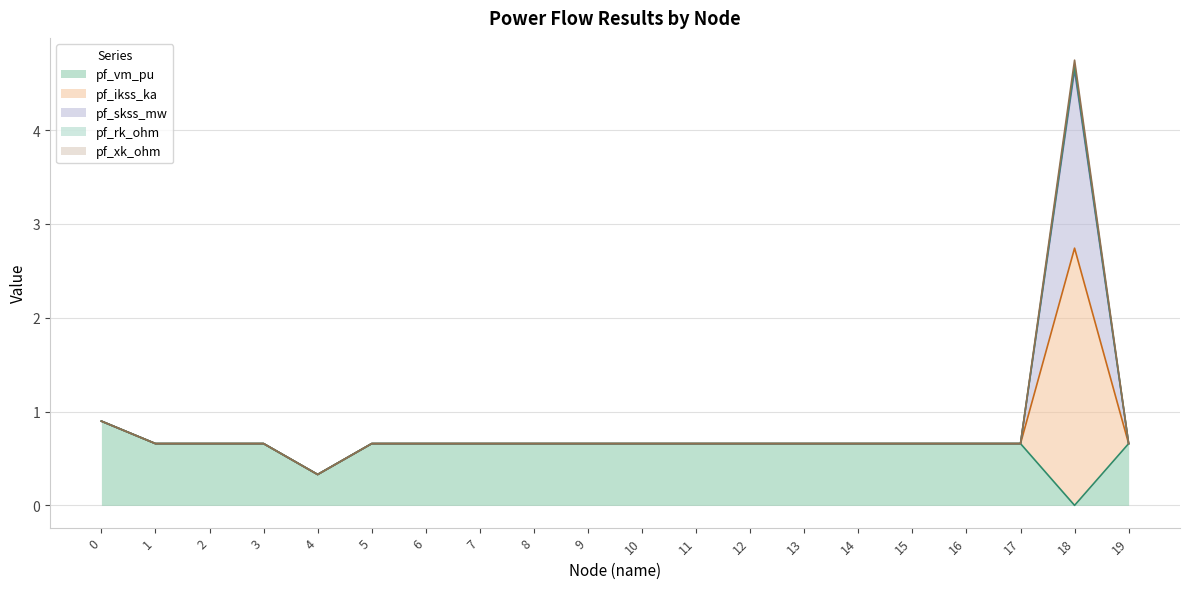

The value of pf_vm_pu at 10 is 0.2. True or false?

False